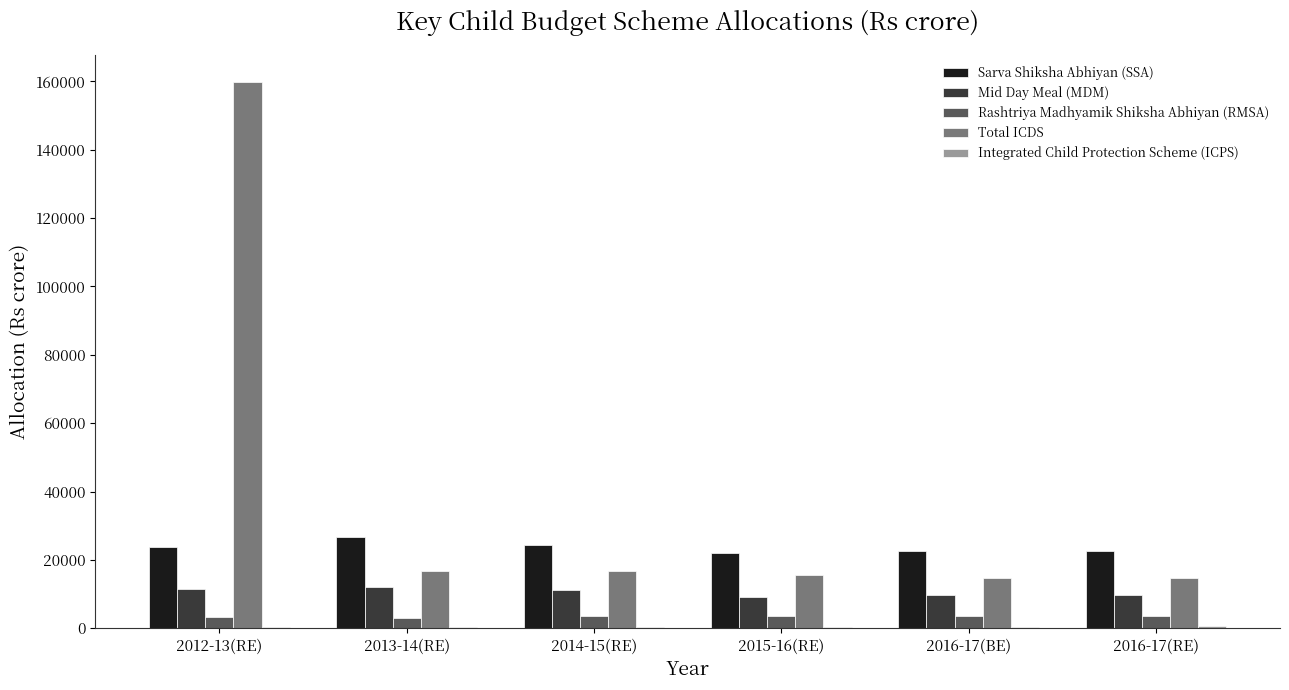

Which series has the largest total across all categories?

Total ICDS